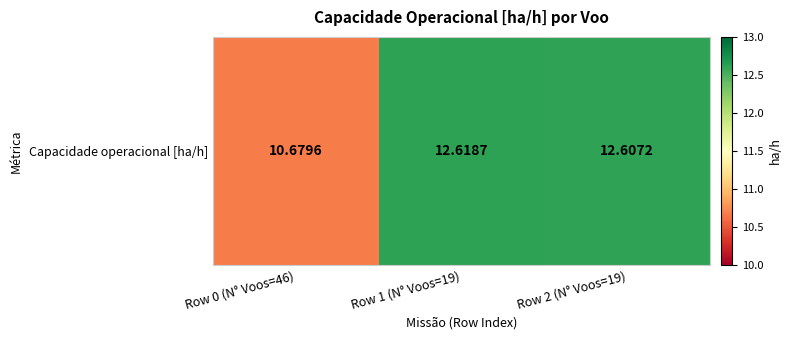

Reading left to right, extract all data points from this chart.

Row 0 (N° Voos=46)=10.7	Row 1 (N° Voos=19)=12.6	Row 2 (N° Voos=19)=12.6